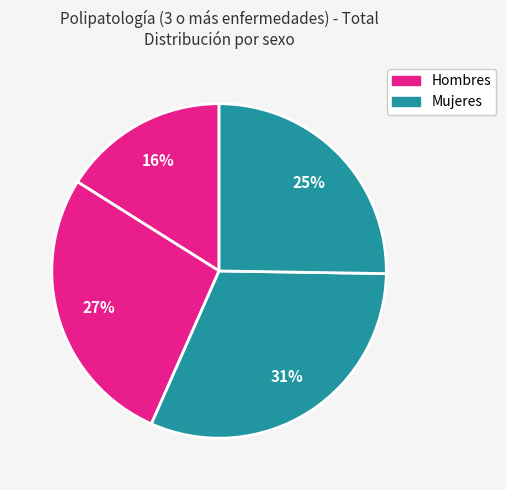

Count the number of slices in the pie.

4